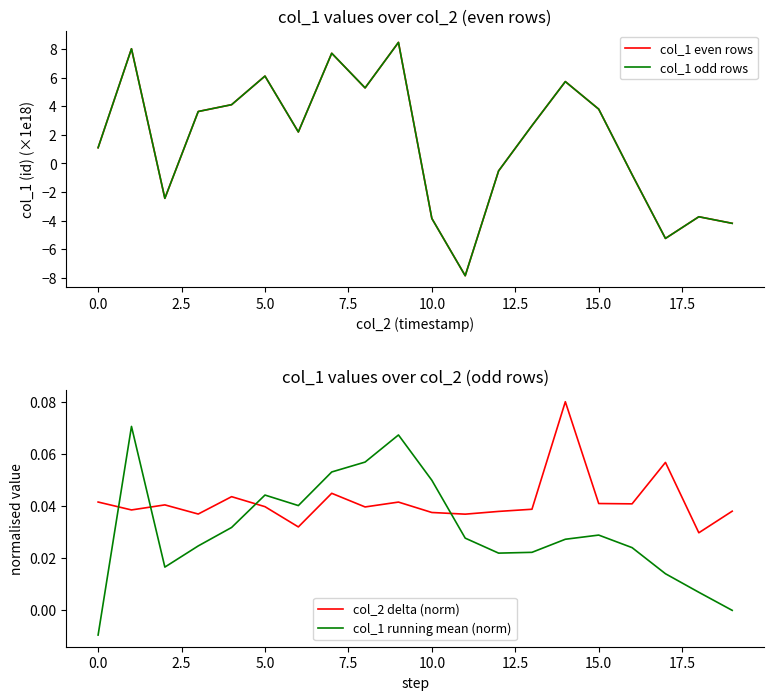

How many interior local peaks does the col_1 even rows series have?

6